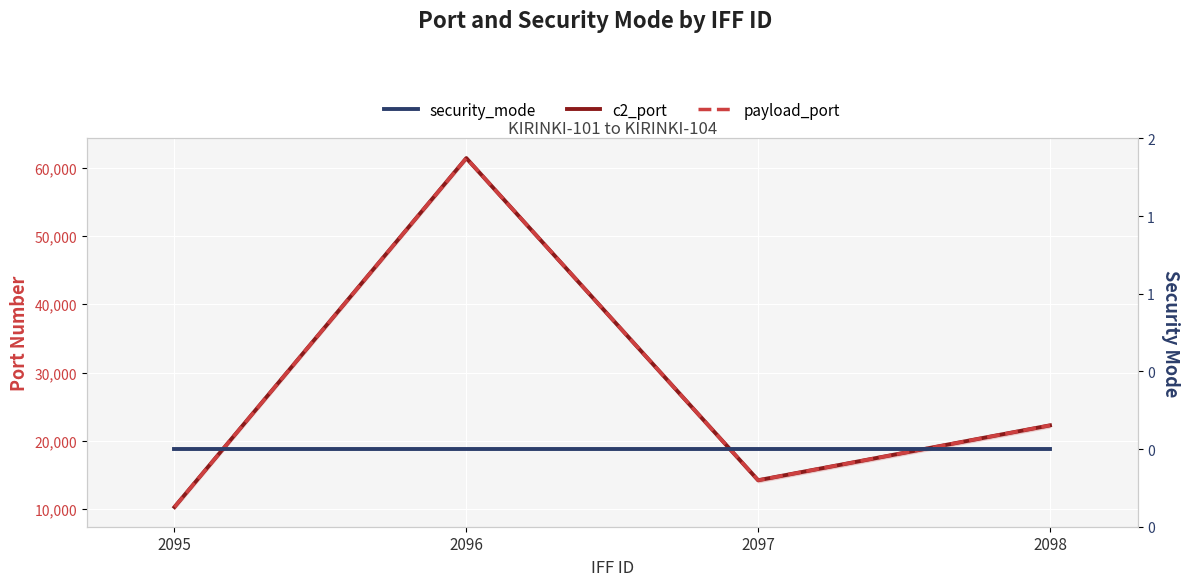

Between 2097 and 2095, which is larger?

2097